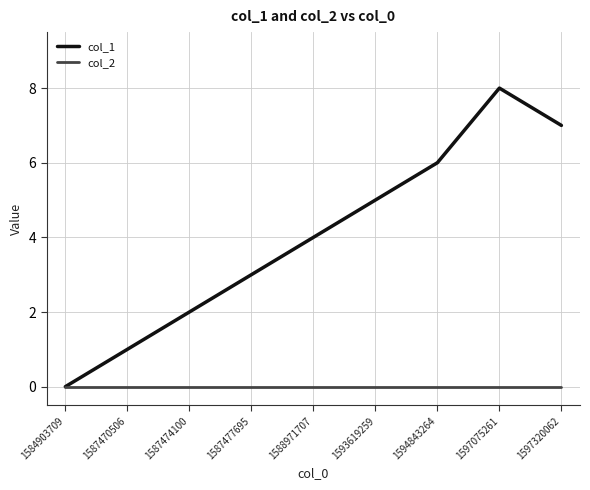

List the series in order of their overall mean, lowest first.

col_2, col_1